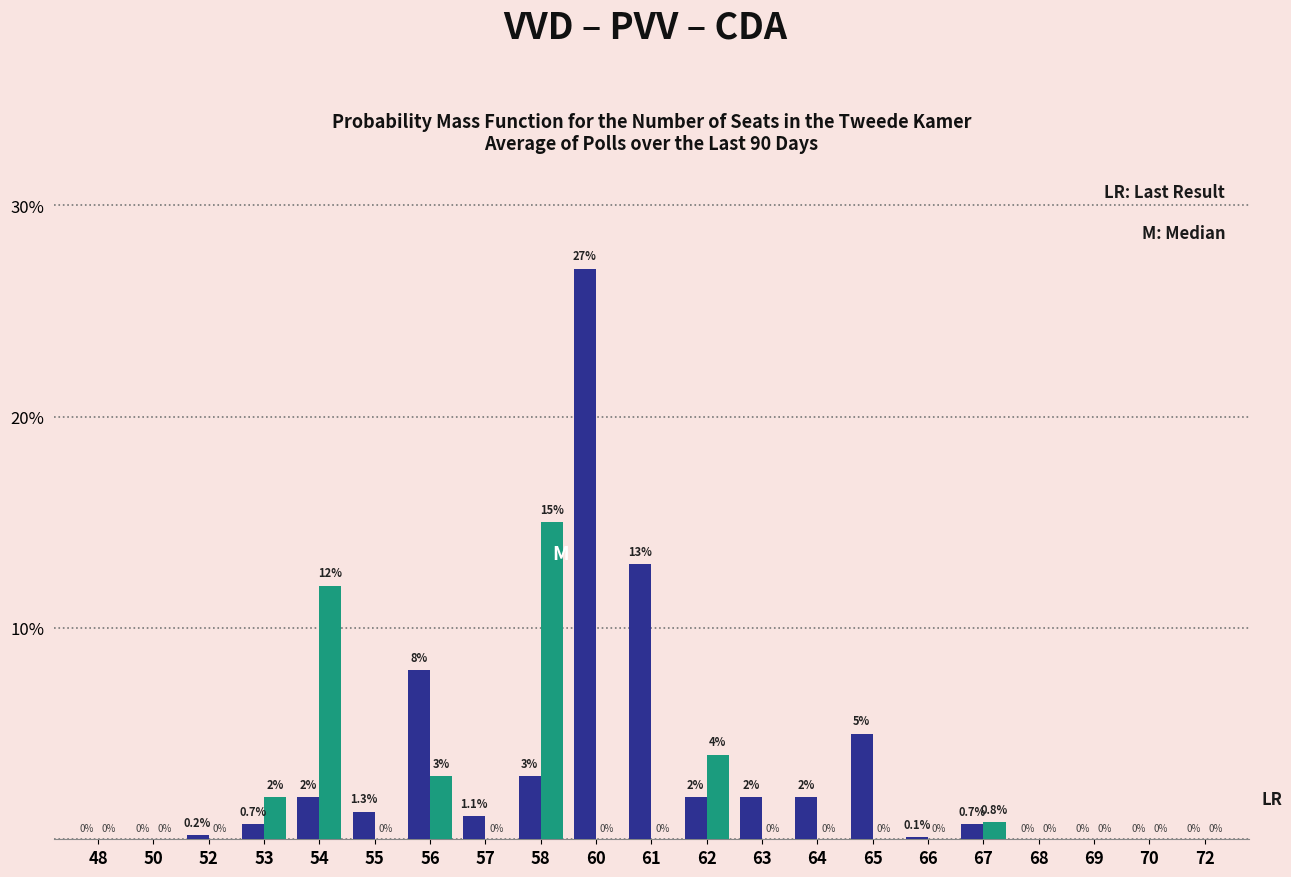

What is the greatest value displayed?

27.0